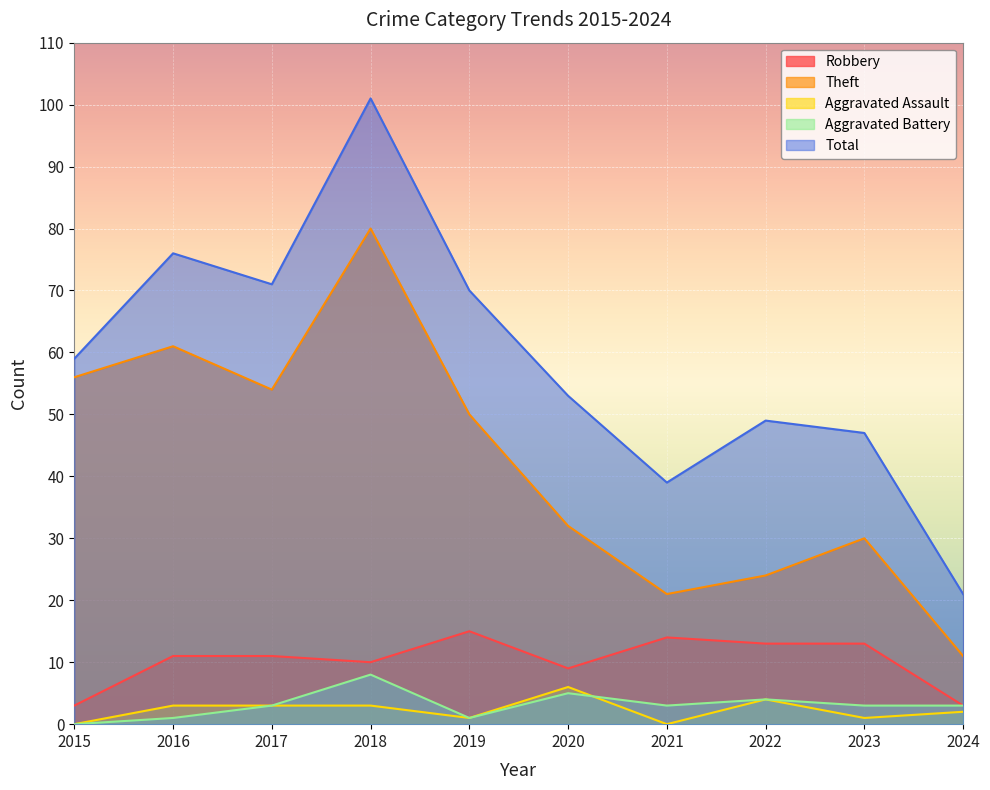

Does the chart display data point markers on the line(s)?

No